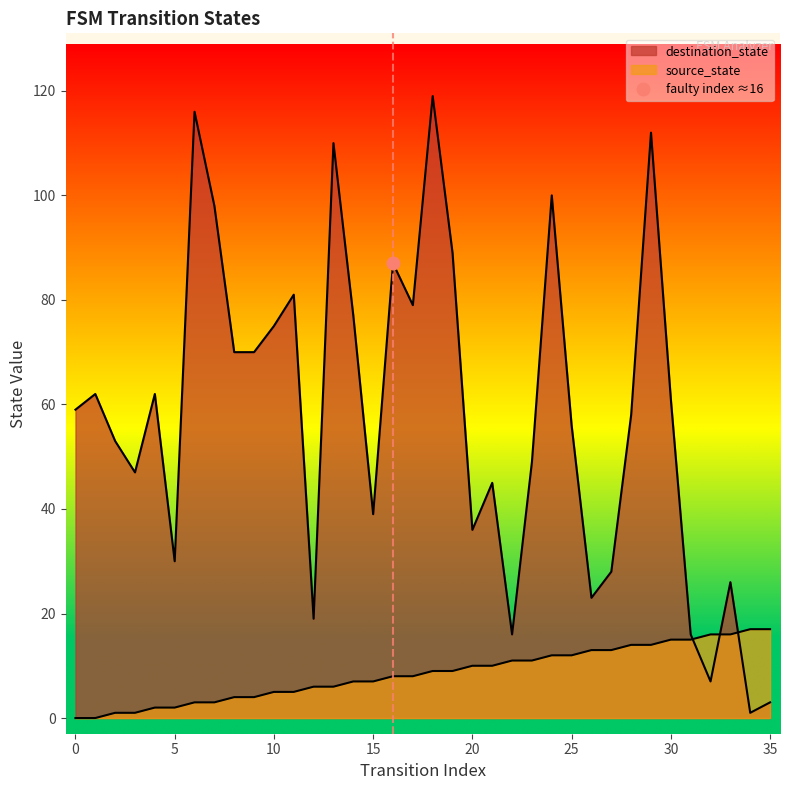

Which has a higher value, 9 or 14?

14